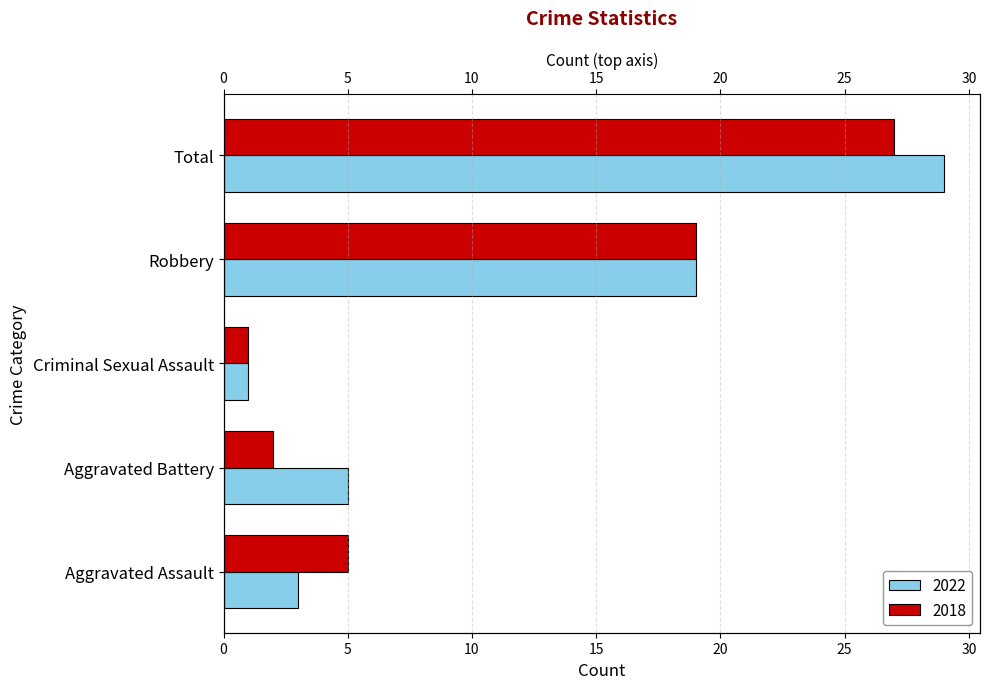

Are the bars horizontal?

Yes